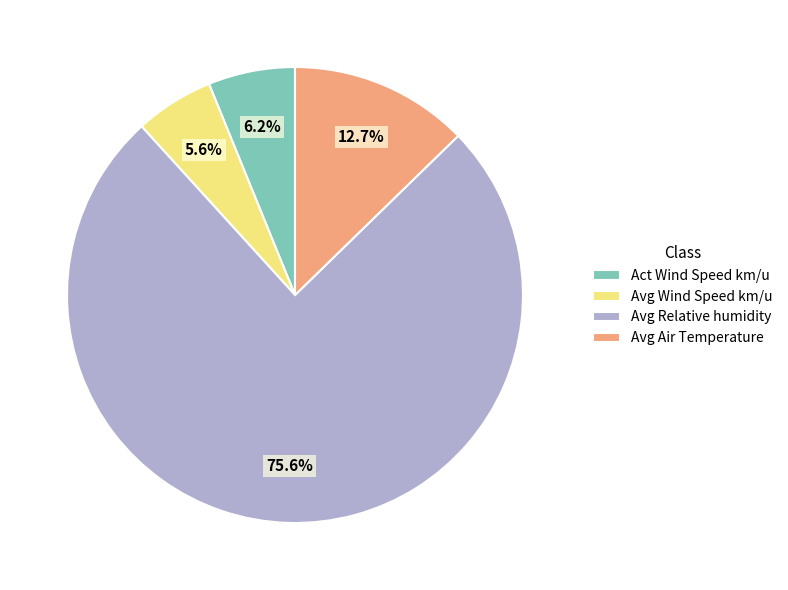

Which slice is the largest?

Avg Relative humidity